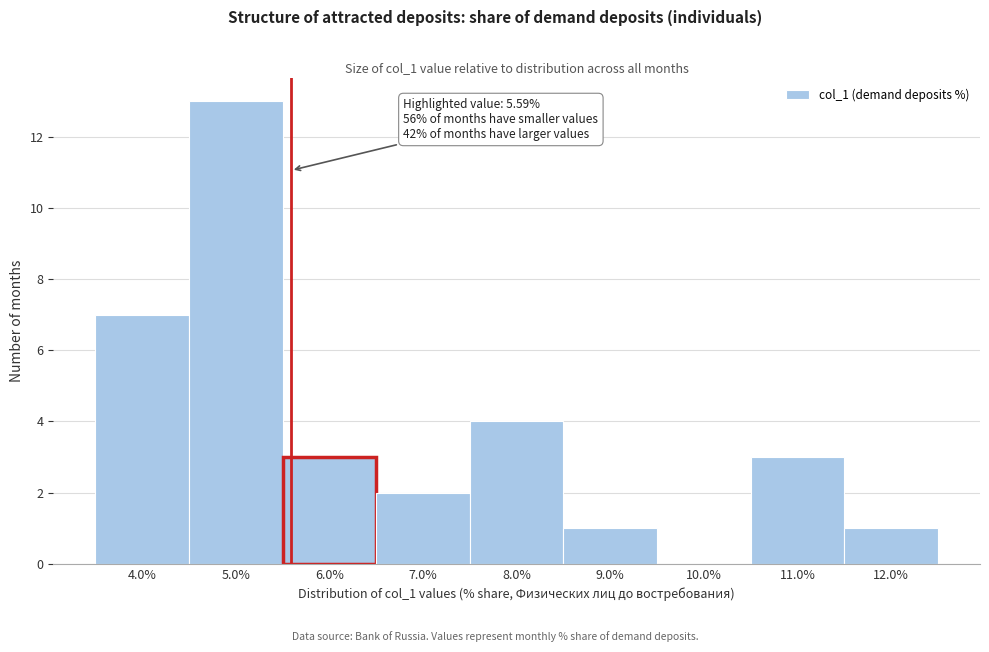

Over which range of the x-axis is the bar tallest?

4.5 to 5.5